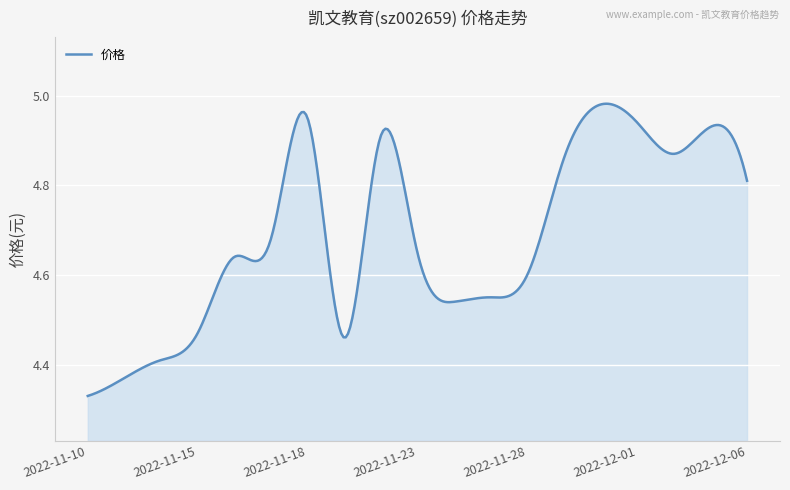

Does the chart have visible grid lines?

Yes